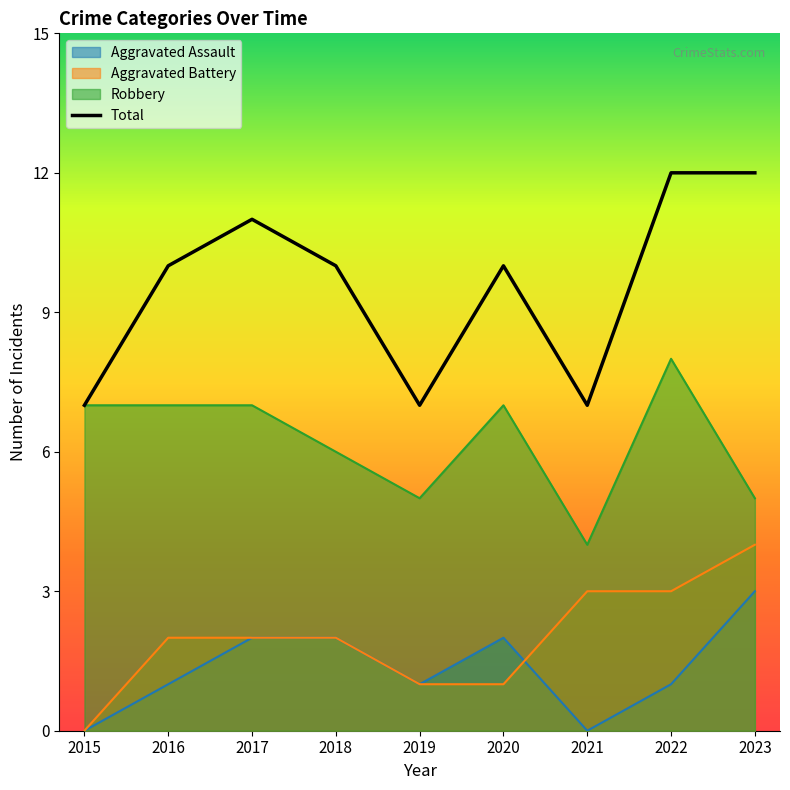

Reading left to right, list all the values displayed in this chart.

7	10	11	10	7	10	7	12	12